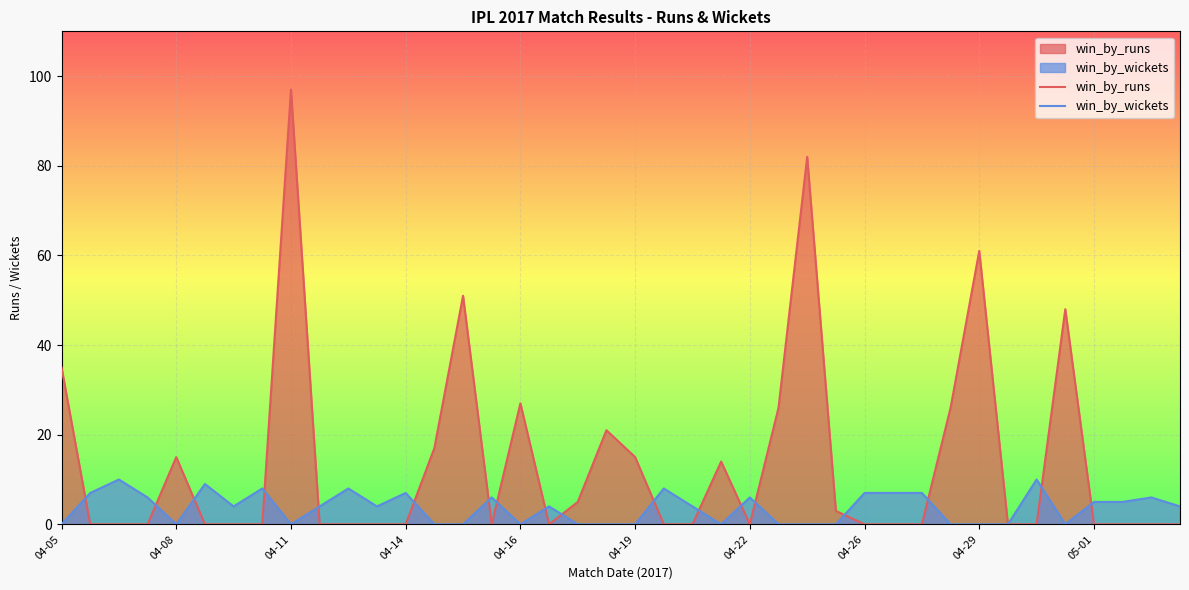

At which category is the sum across all series the highest?

04-11